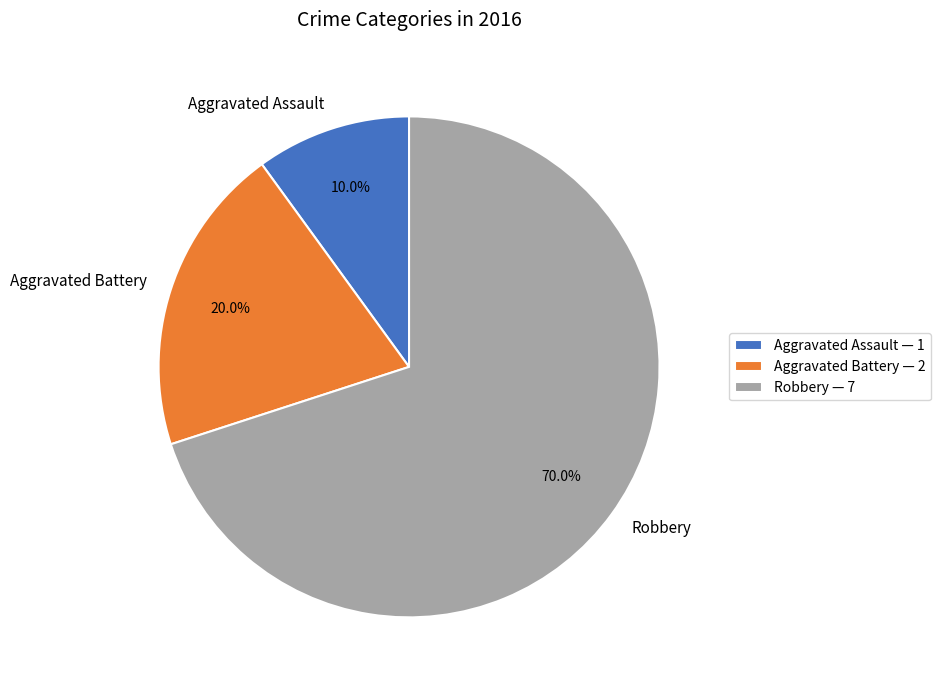

Is there any slice that represents more than half of the pie?

Yes